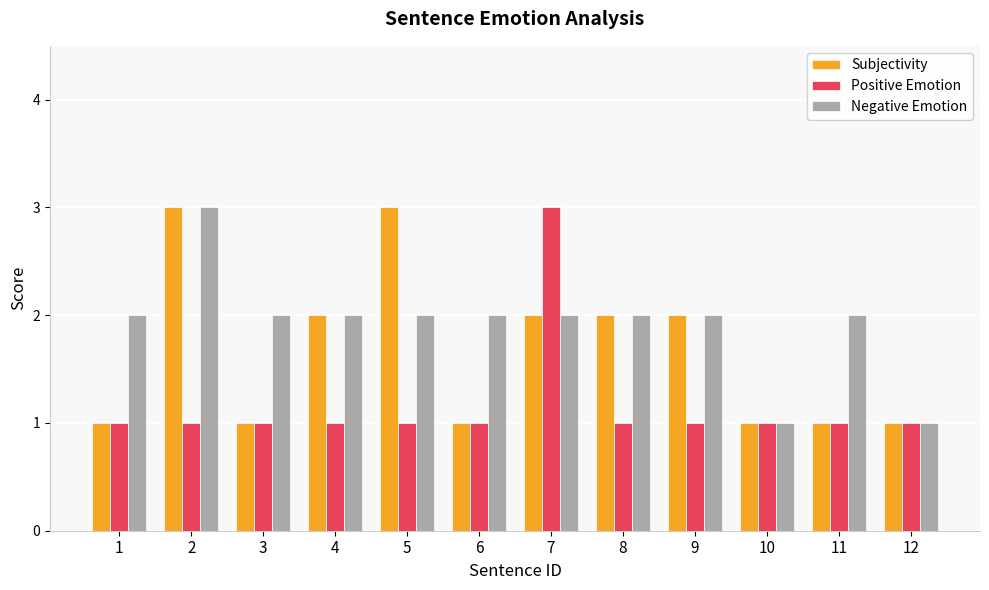

Between 7 and 8, which series saw the biggest shift?

Positive Emotion